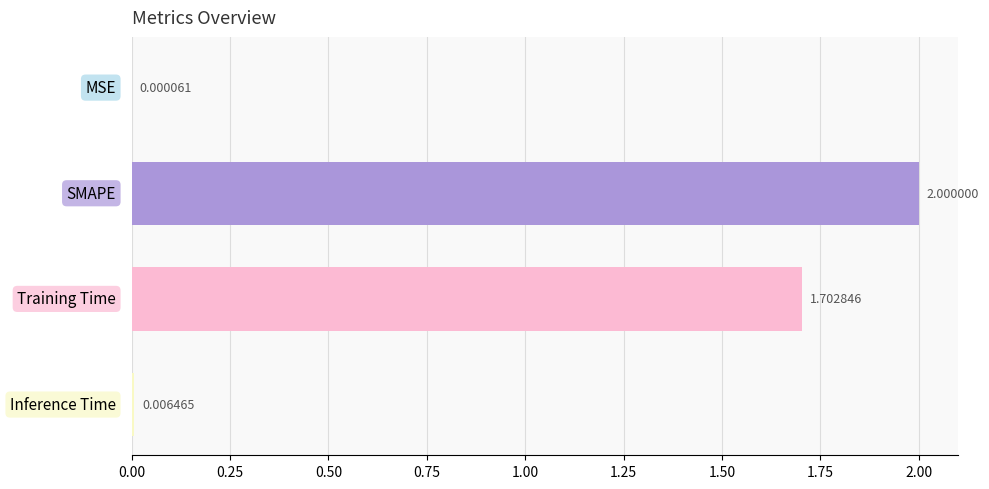

What is the sum of all values?

3.7